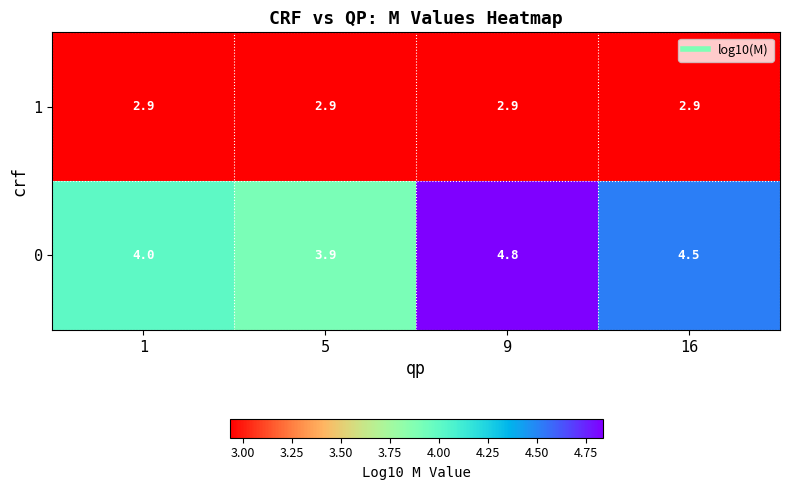

Count the number of categories in the chart.

4